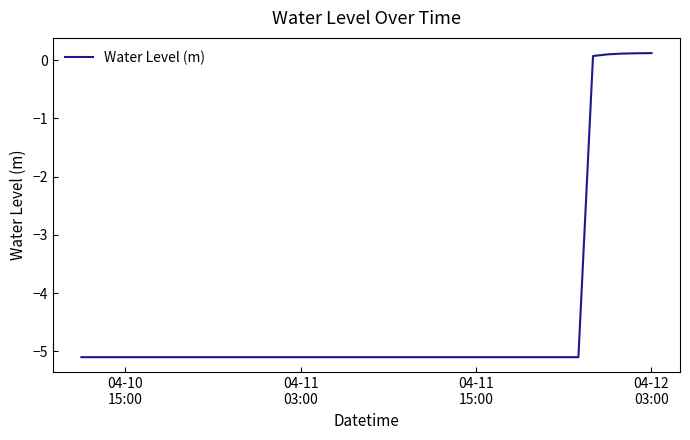

What is the difference between the maximum and minimum values?

5.2